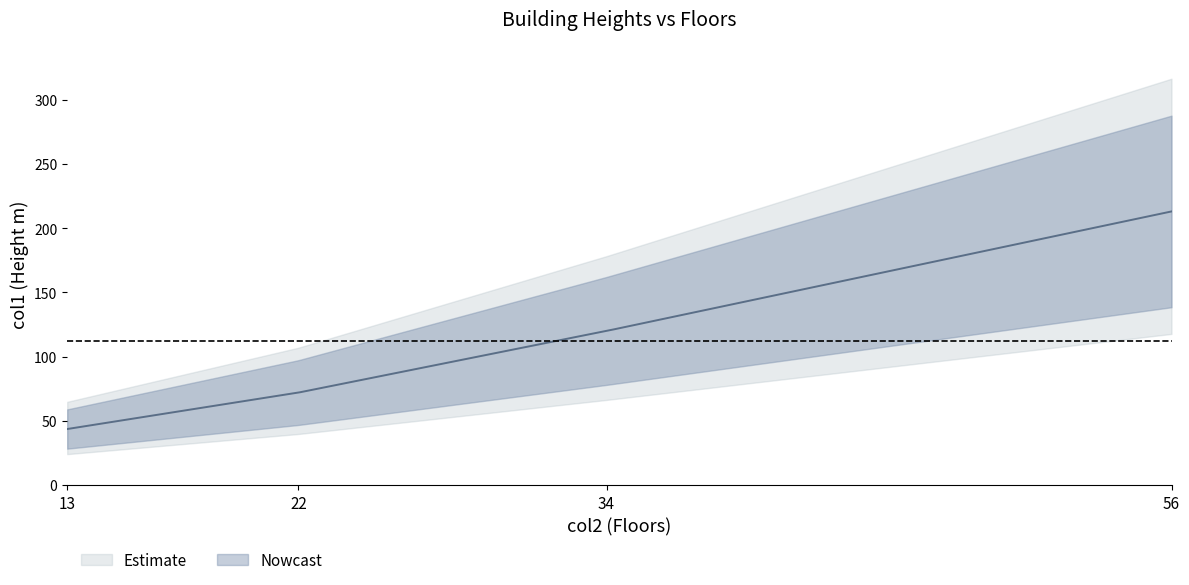

Count the number of categories in the chart.

4